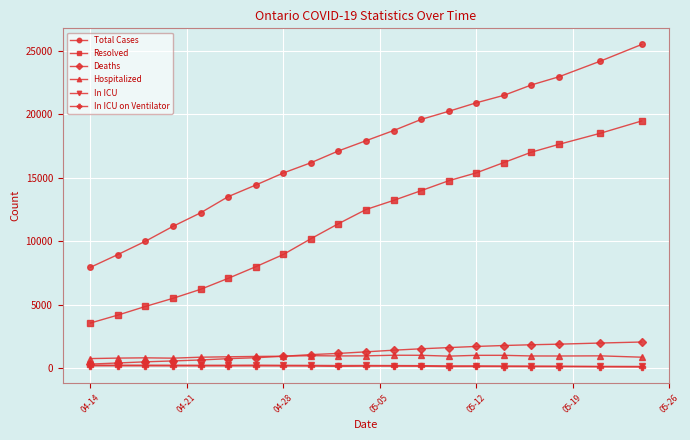

Which series has the largest range (max minus min)?

Total Cases